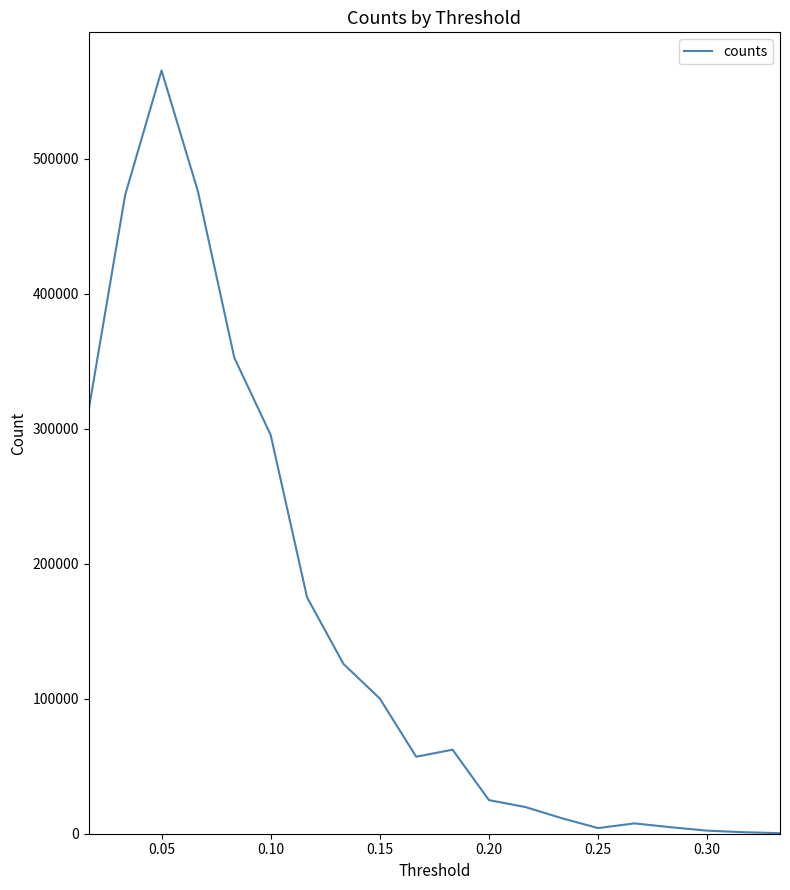

True or false: there are more than 2 points higher than both neighbors.

True